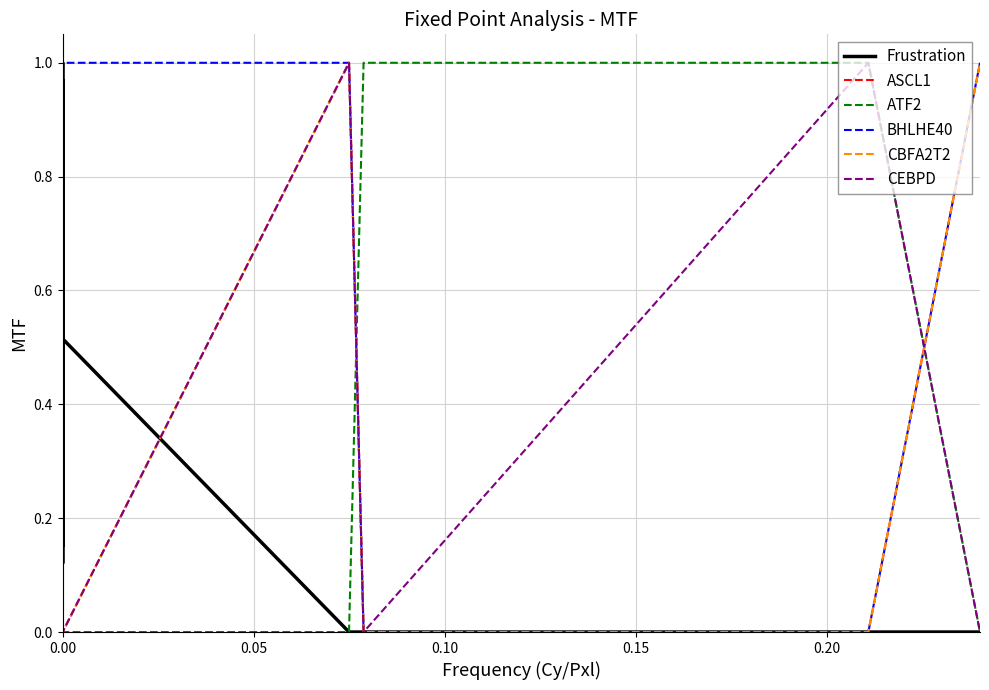

What are all the series names shown in the legend?

Frustration, ASCL1, ATF2, BHLHE40, CBFA2T2, CEBPD